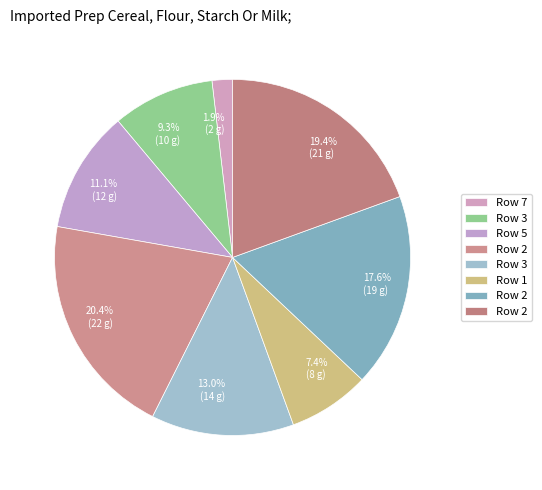

Which slice is the smallest?

7